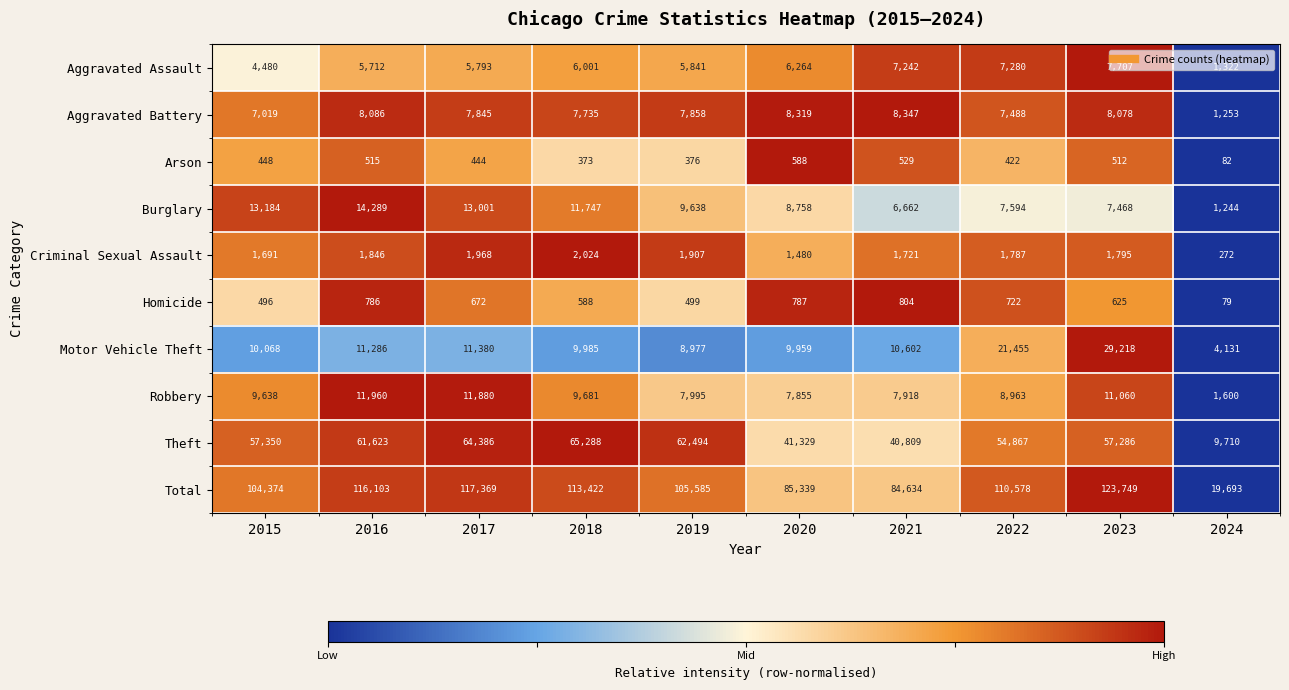

At 2016, list the series in order from largest to smallest.

Total, Theft, Burglary, Robbery, Motor Vehicle Theft, Aggravated Battery, Aggravated Assault, Criminal Sexual Assault, Homicide, Arson